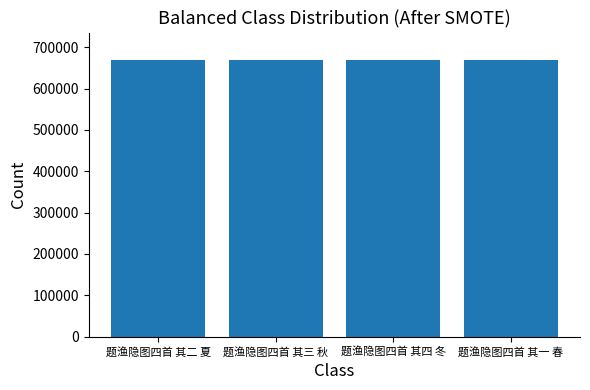

The value at 题渔隐图四首 其四 冬 is 873750. True or false?

False